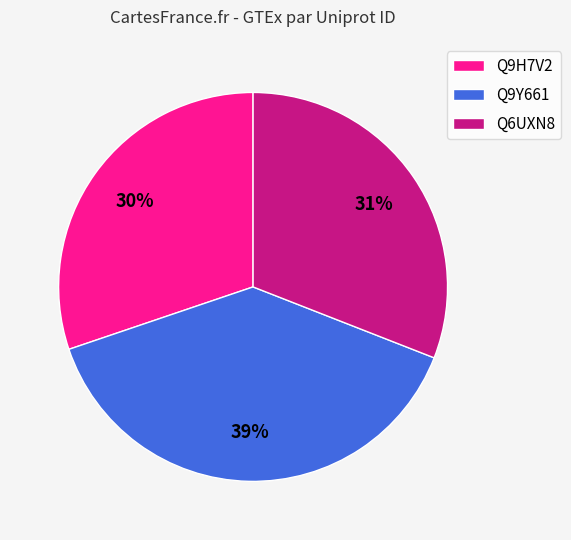

Is it true that Q9Y661 is 39% of the pie?

True